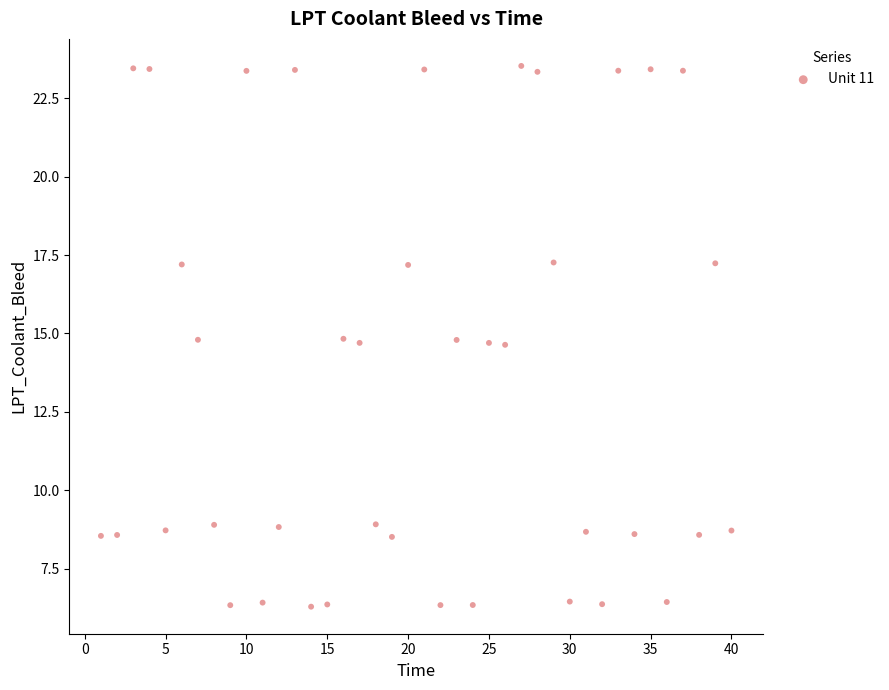

What is the range of X values (max minus min)?

39.0